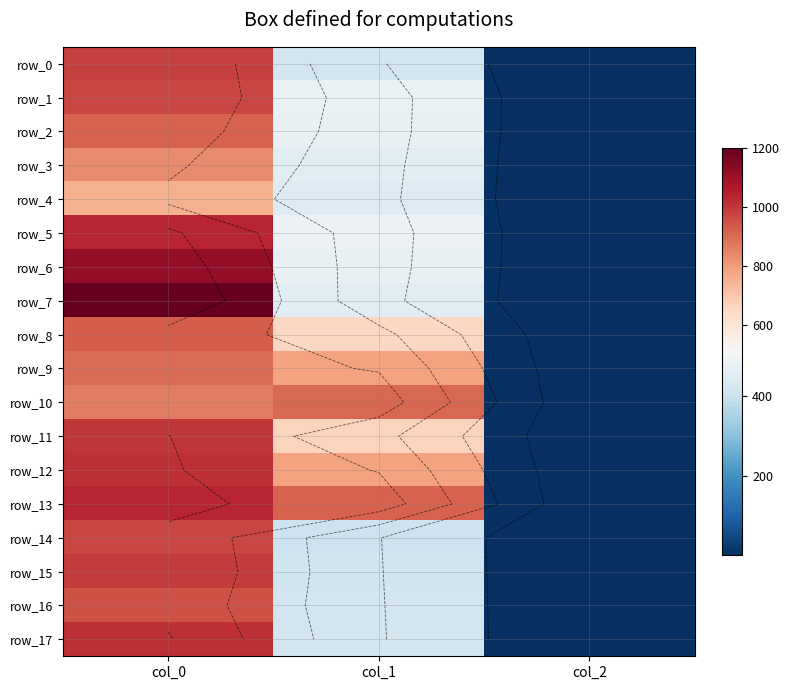

List the series in order of their peak value, highest first.

row_7, row_6, row_5, row_13, row_12, row_17, row_11, row_15, row_0, row_1, row_14, row_16, row_8, row_2, row_10, row_9, row_3, row_4